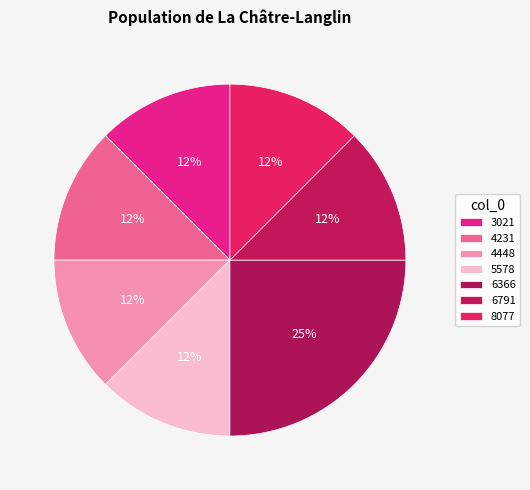

To the nearest percent, what percentage of the pie is 6366?

25%